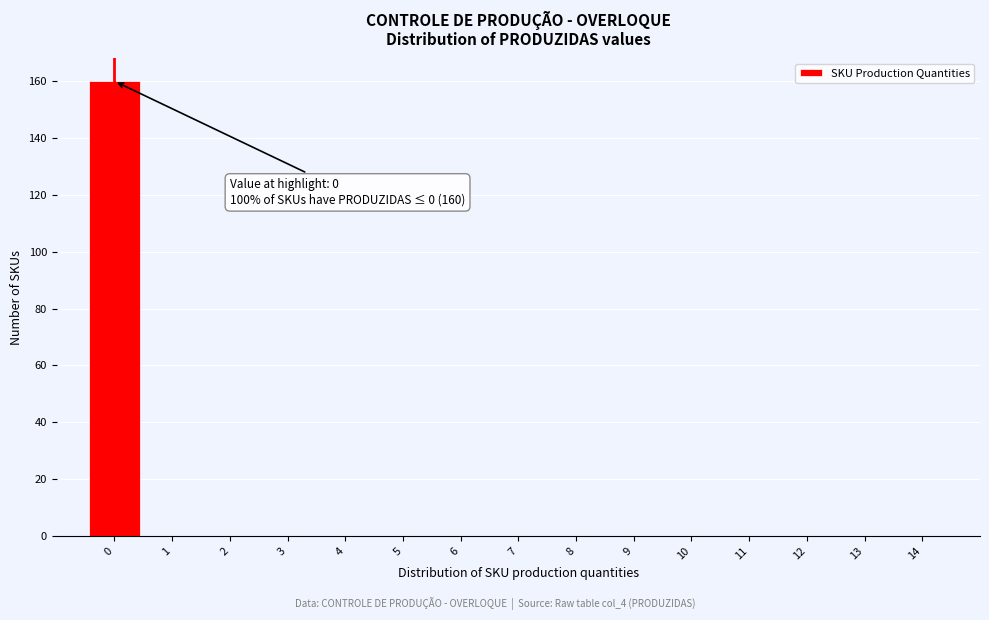

Which range on the x-axis has the tallest bar?

-0.5 to 0.5